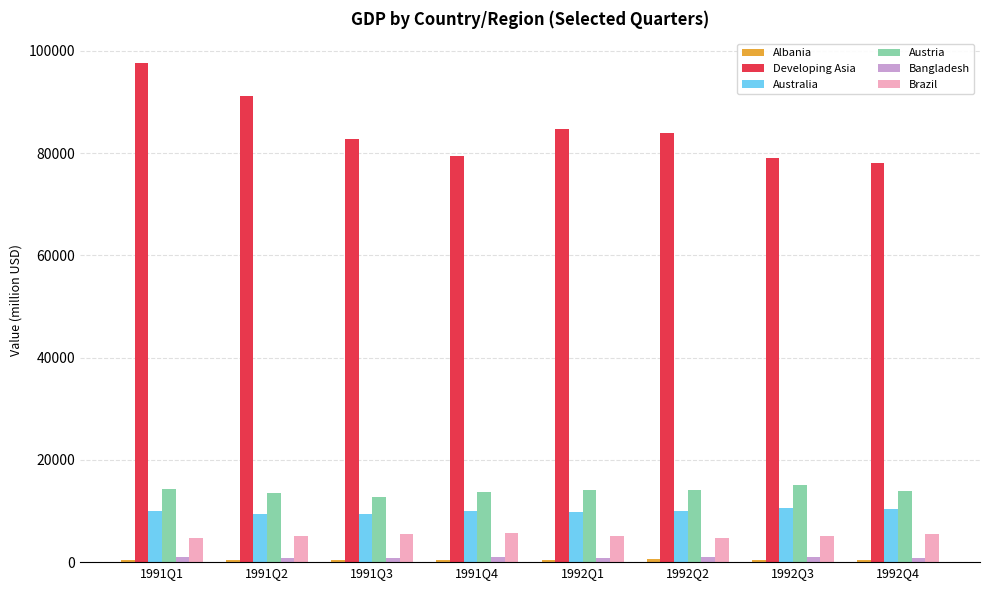

How many groups of bars are there?

8